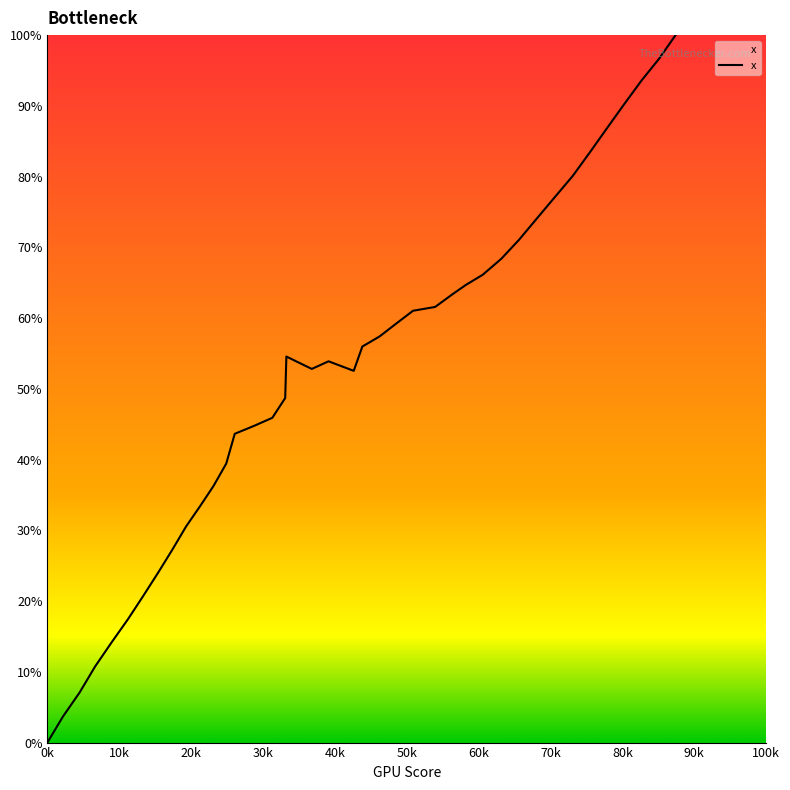

How many lines are shown in the chart?

1